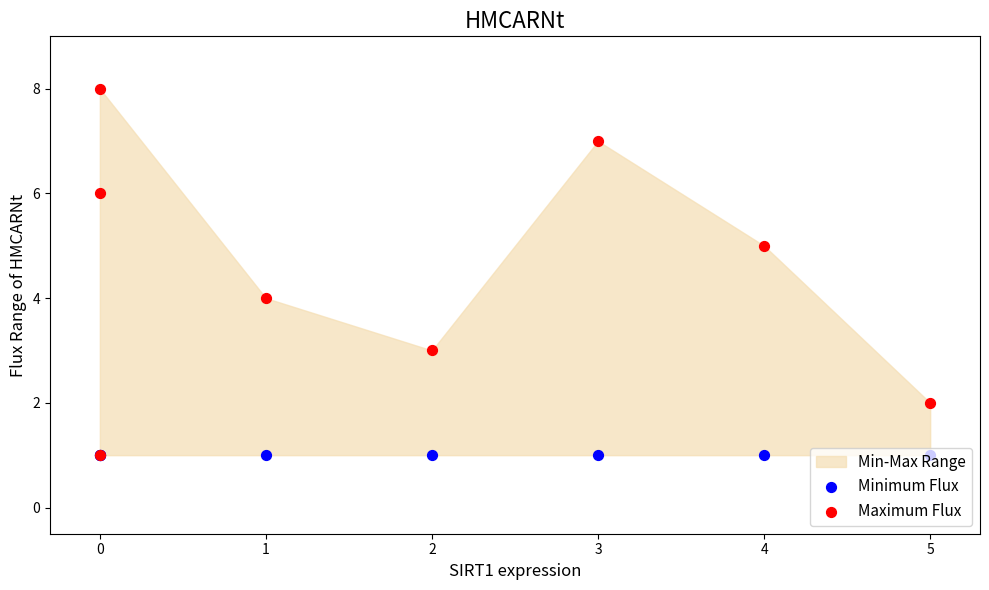

Which series has the largest total across all categories?

Maximum Flux